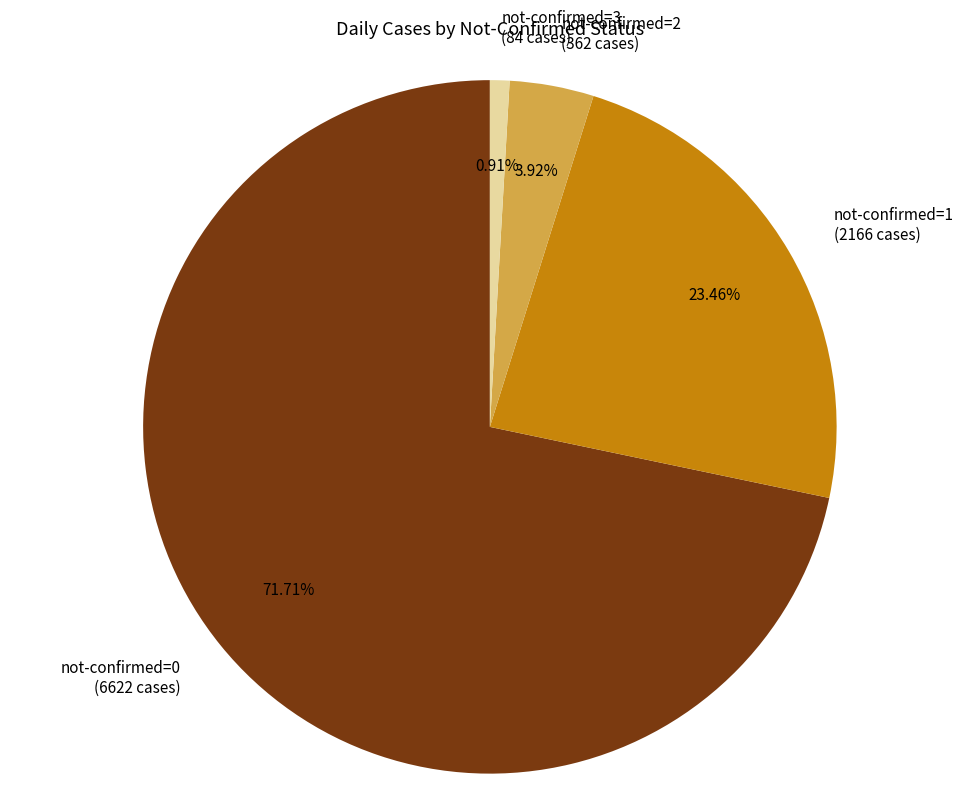

How many segments does this pie chart have?

4